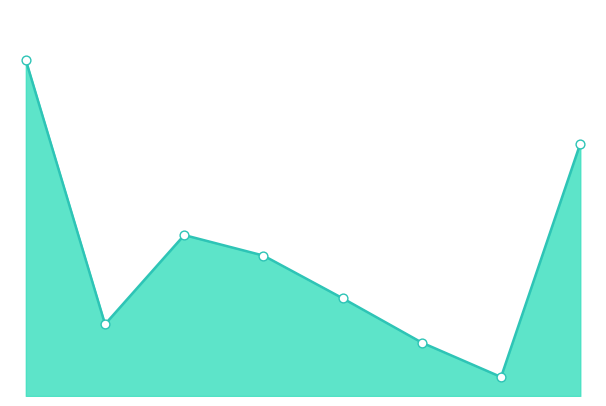

At how many categories does at least one series exceed 15?

7